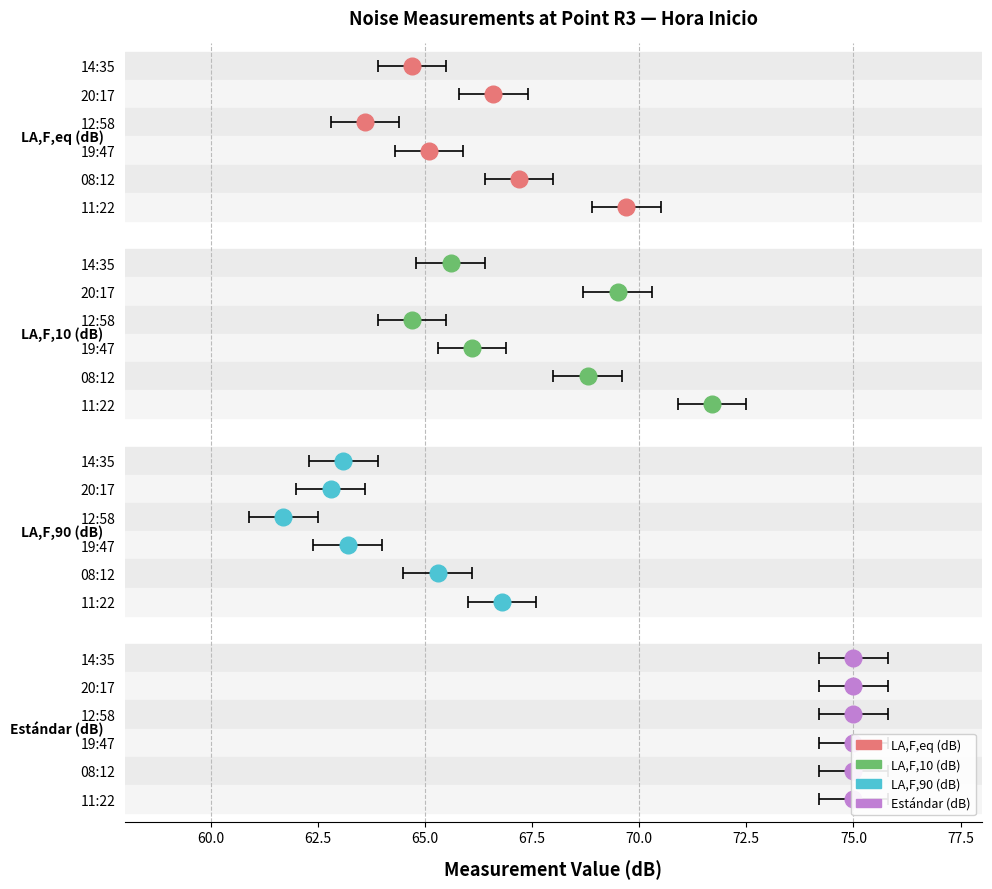

Which has a higher value, 20:17 or 19:47?

20:17